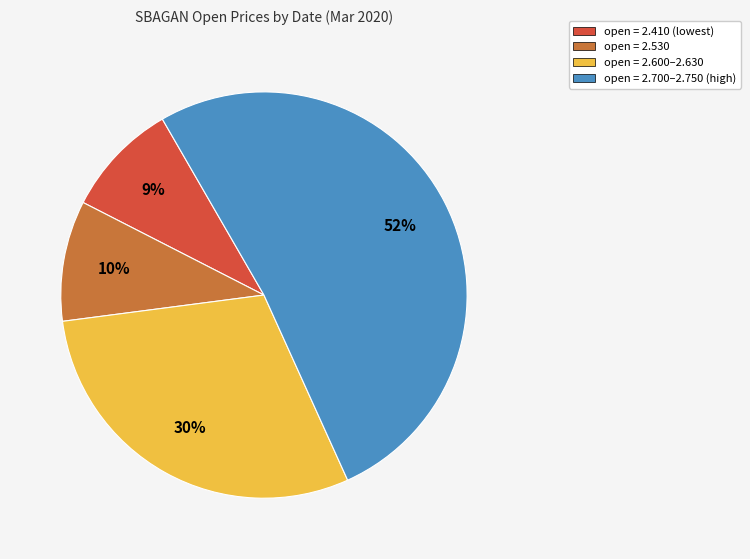

To the nearest percent, what is the average slice percentage?

25%